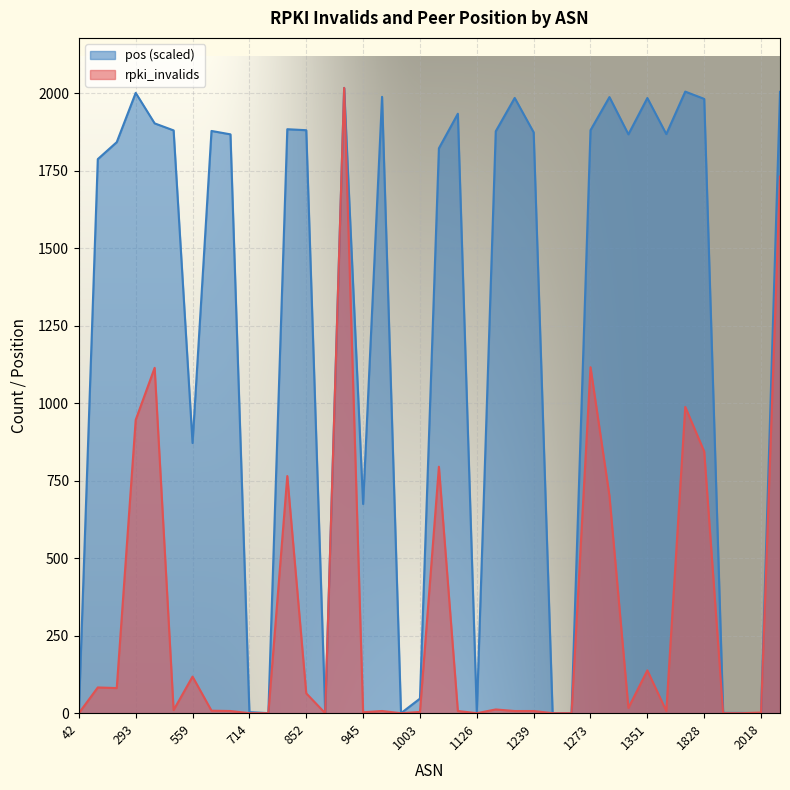

What is the difference between the highest and lowest values at 1351?

1846.4